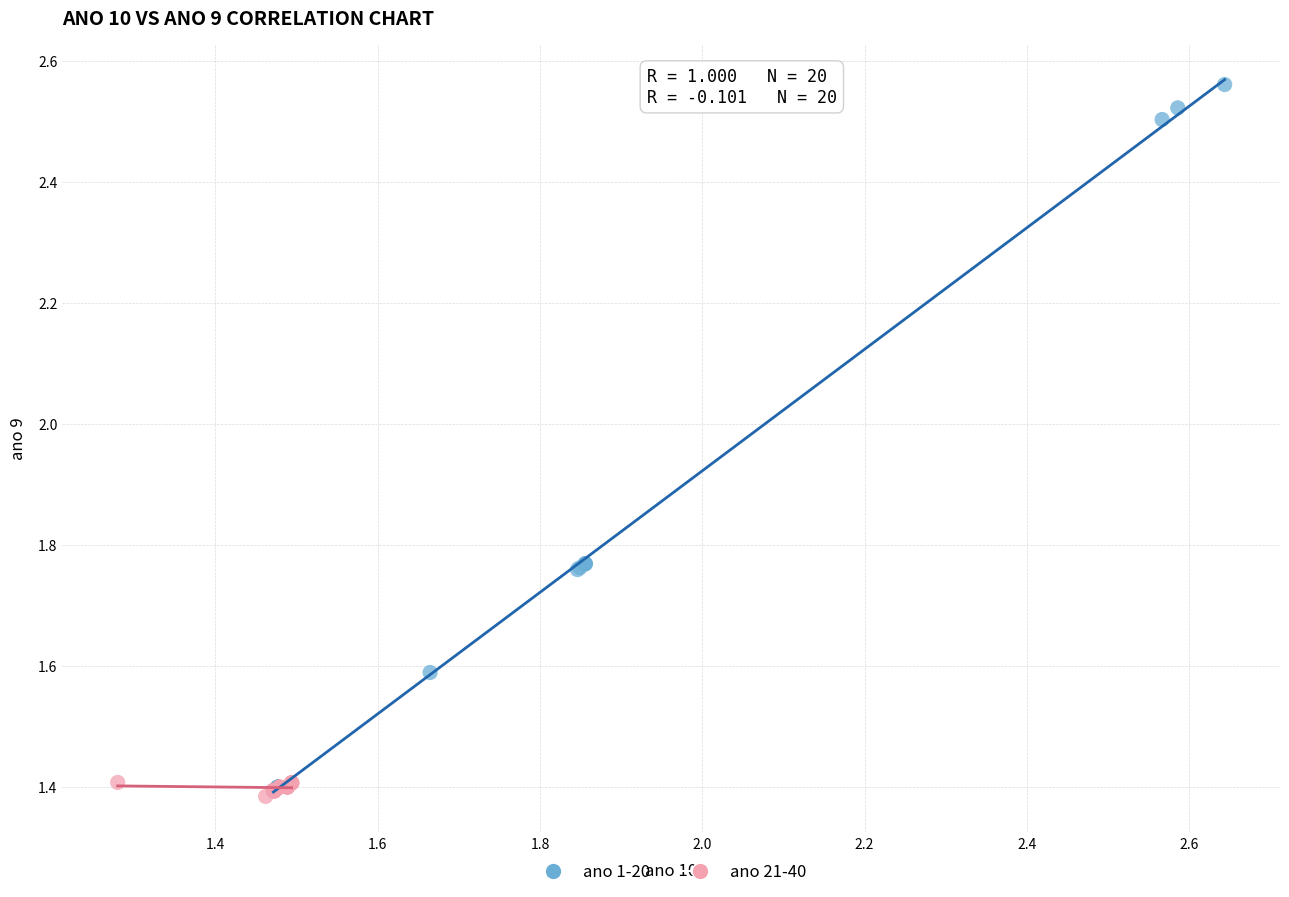

Which series has the largest Y range (max minus min)?

ano 1-20